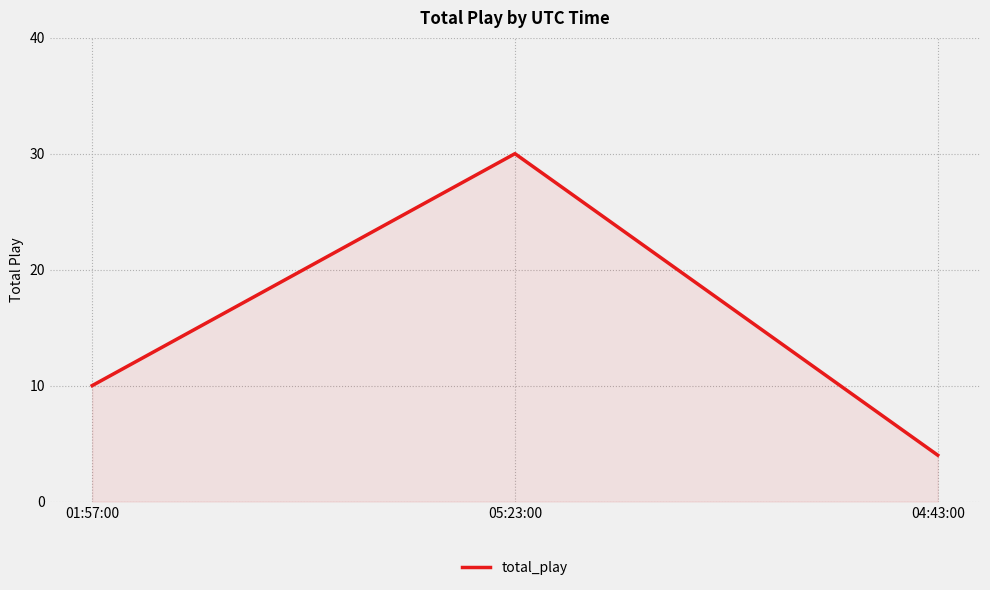

The chart shows a value of 10 at 01:57:00. True or false?

True